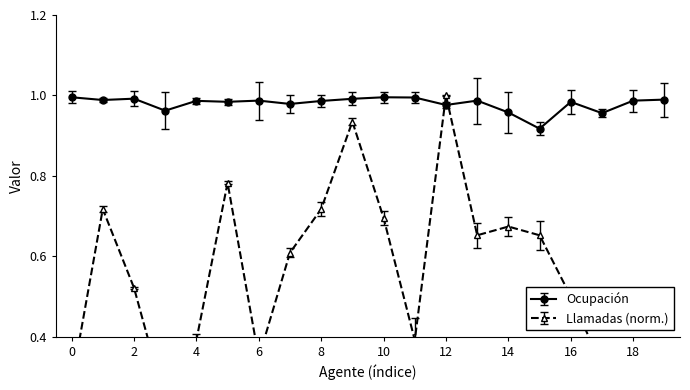

How many interior local peaks (higher than both neighbors) does the data have?

6